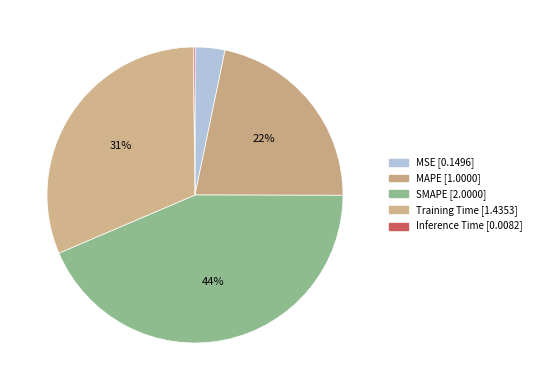

Which has a higher value, Training Time or MAPE?

Training Time